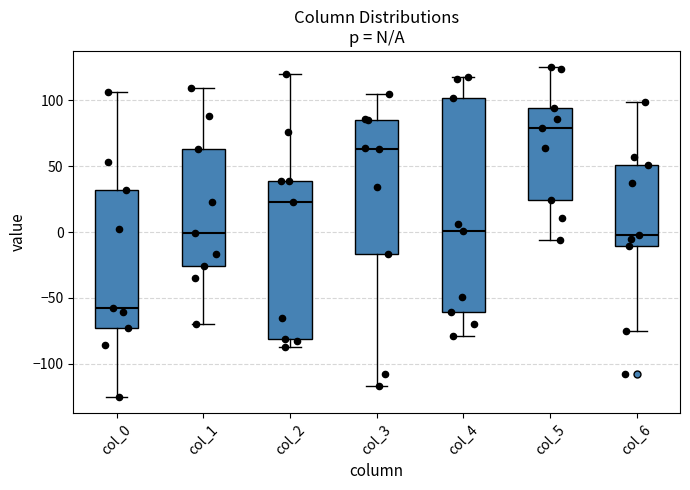

Which box's median line is the highest?

col_5